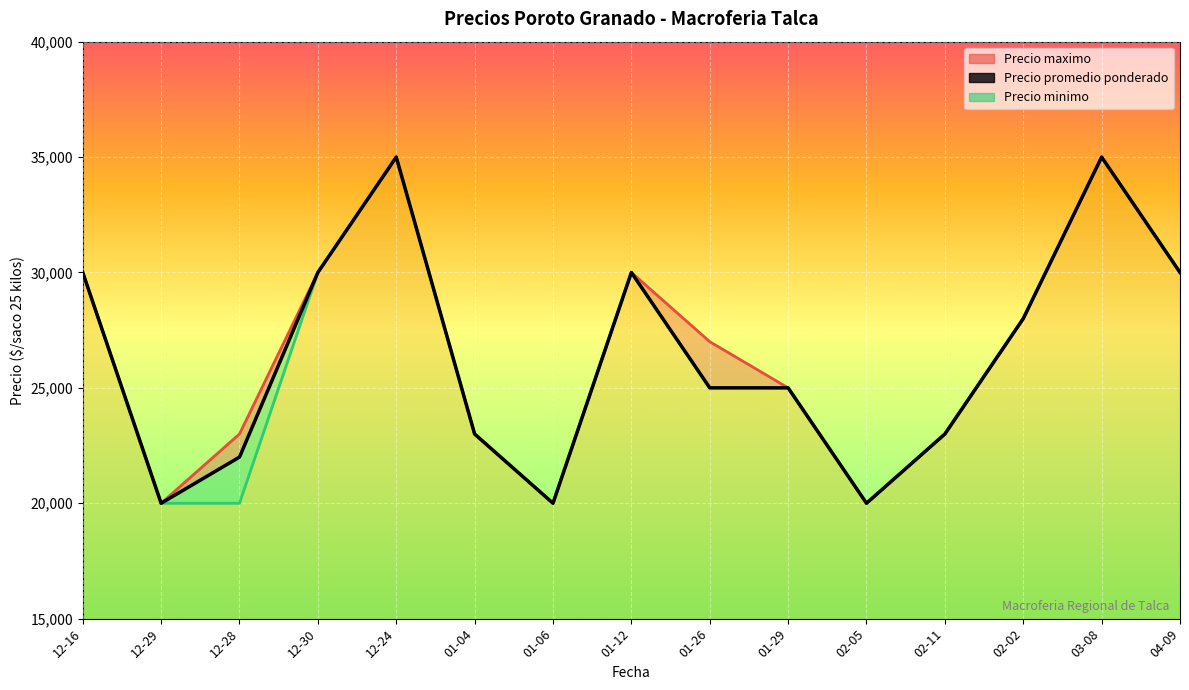

What is the label of the 8th point from the left?

01-12